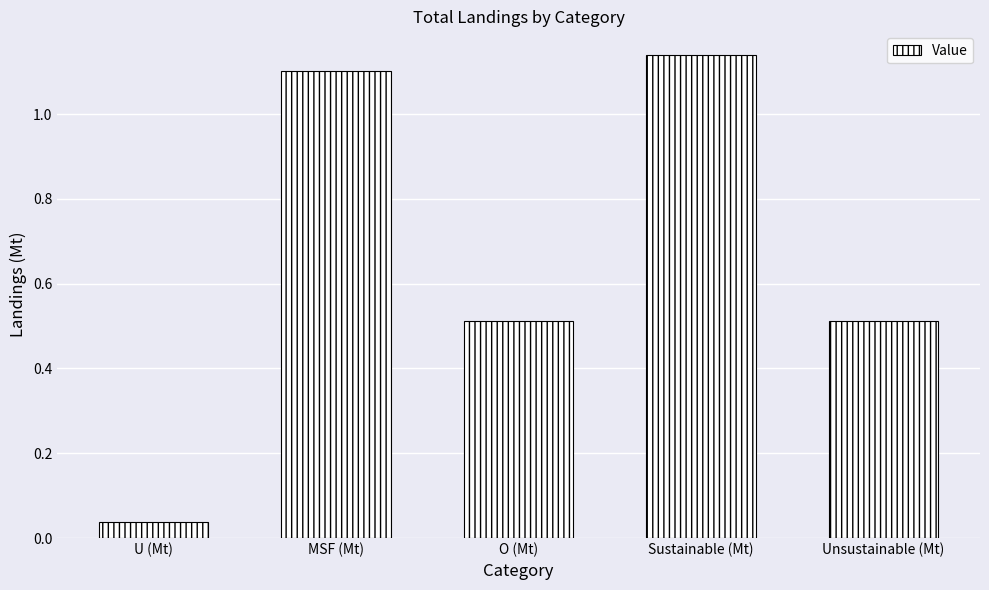

What is the sum of the values at Sustainable (Mt) and MSF (Mt)?

2.2